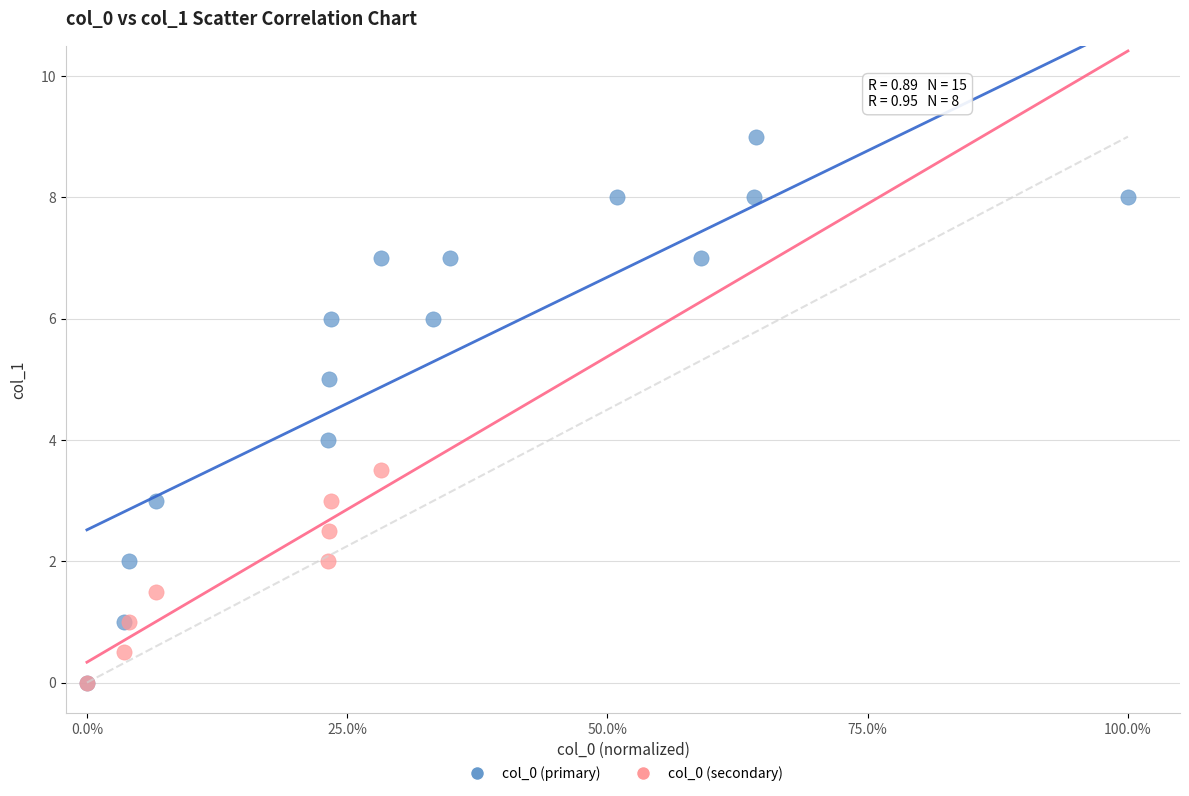

Which series has the largest Y range (max minus min)?

col_0 (primary)